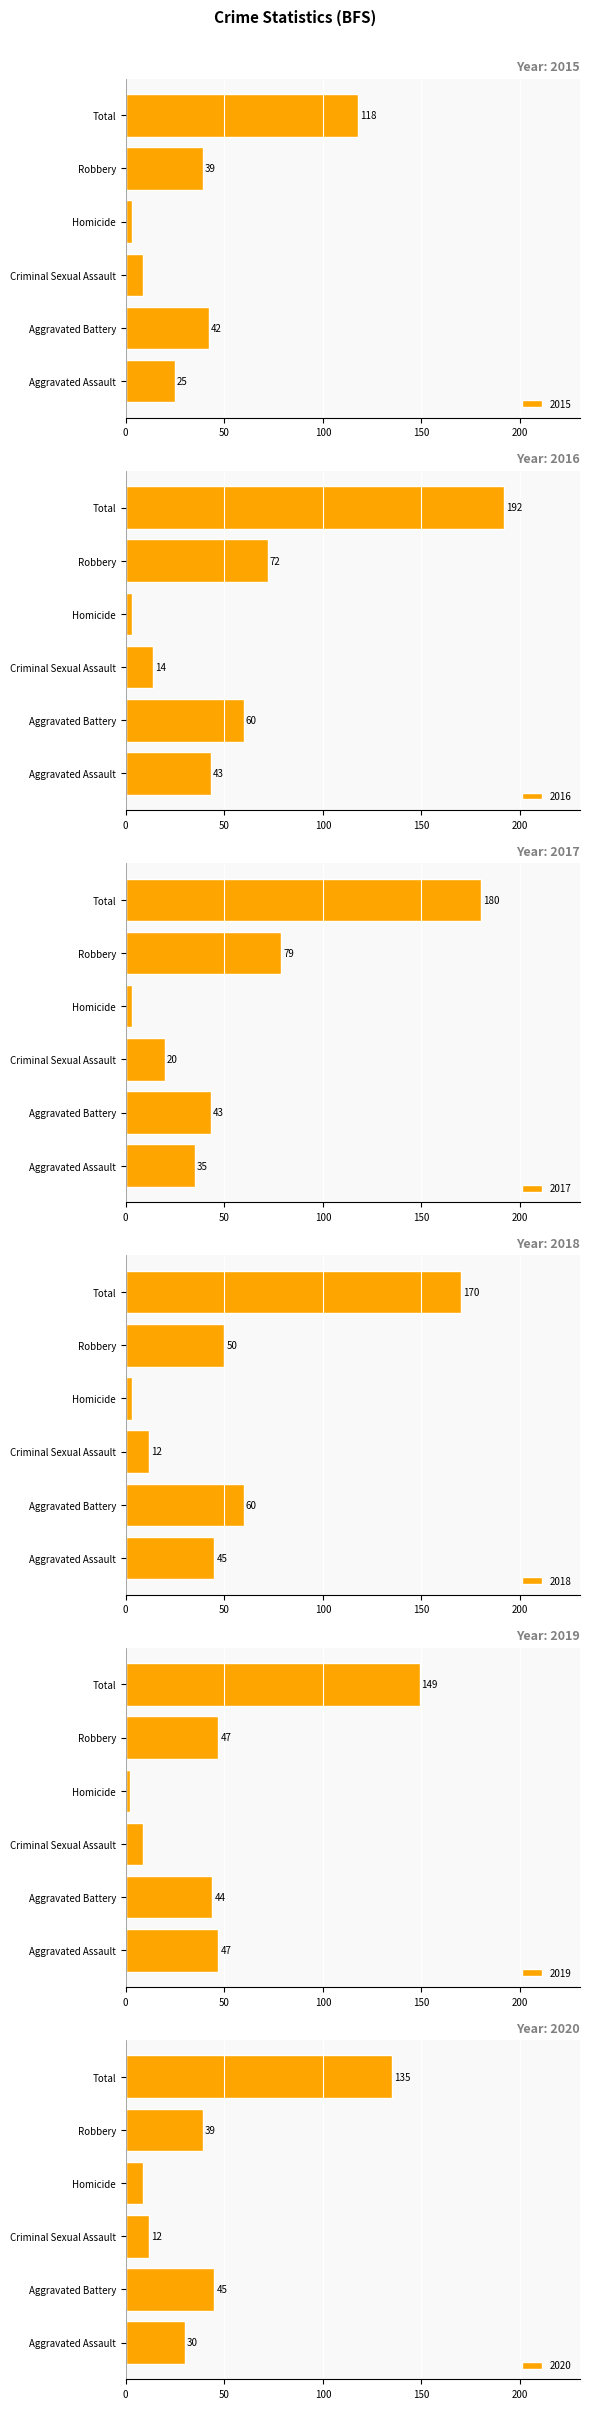

Which label corresponds to the largest value in the chart?

Total